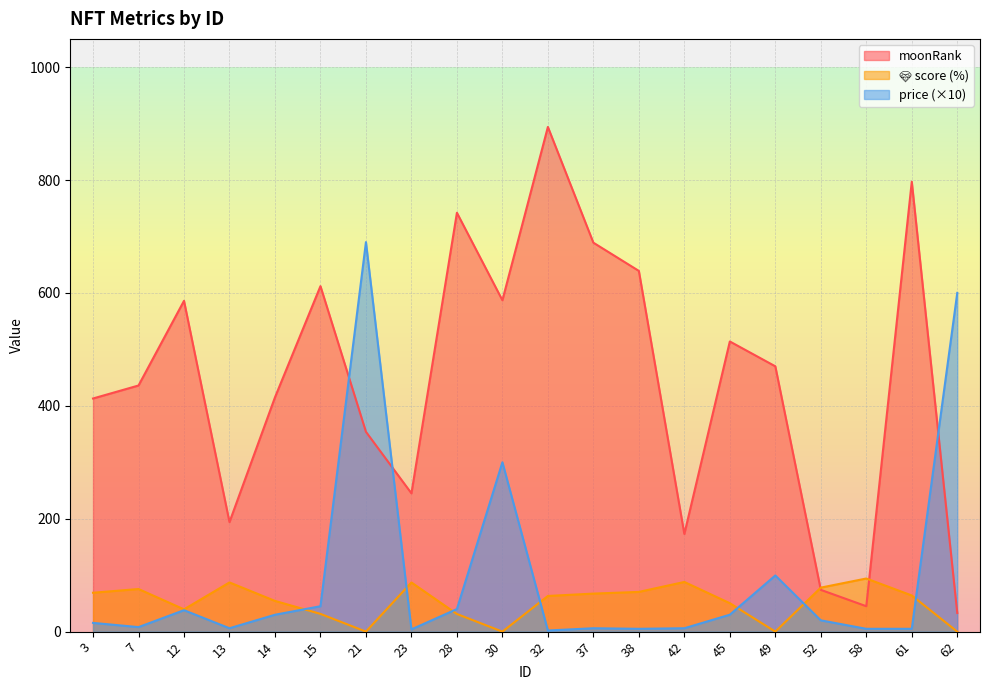

Reading left to right, what are all the values shown in this chart?

moonRank: 3=413.0	7=436.0	12=586.0	13=194.0	14=415.0	15=612.0	21=354.0	23=245.0	28=742.0	30=587.0	32=894.0	37=689.0	38=639.0	42=173.0	45=514.0	49=470.0	52=74.0	58=45.0	61=797.0	62=33.0
💎 score (%): 3=68.9	7=75.5	12=39.5	13=87.2	14=54.4	15=31.4	21=0.0	23=87.1	28=31.2	30=0.0	32=63.2	37=67.4	38=70.4	42=88.0	45=50.4	49=0.0	52=77.9	58=94.1	61=64.0	62=0.0
price: 3=15.5	7=8.0	12=38.0	13=6.0	14=29.9	15=45.0	21=690.0	23=4.0	28=40.0	30=300.0	32=2.0	37=6.0	38=5.0	42=6.0	45=30.0	49=99.5	52=20.0	58=5.0	61=5.0	62=600.0